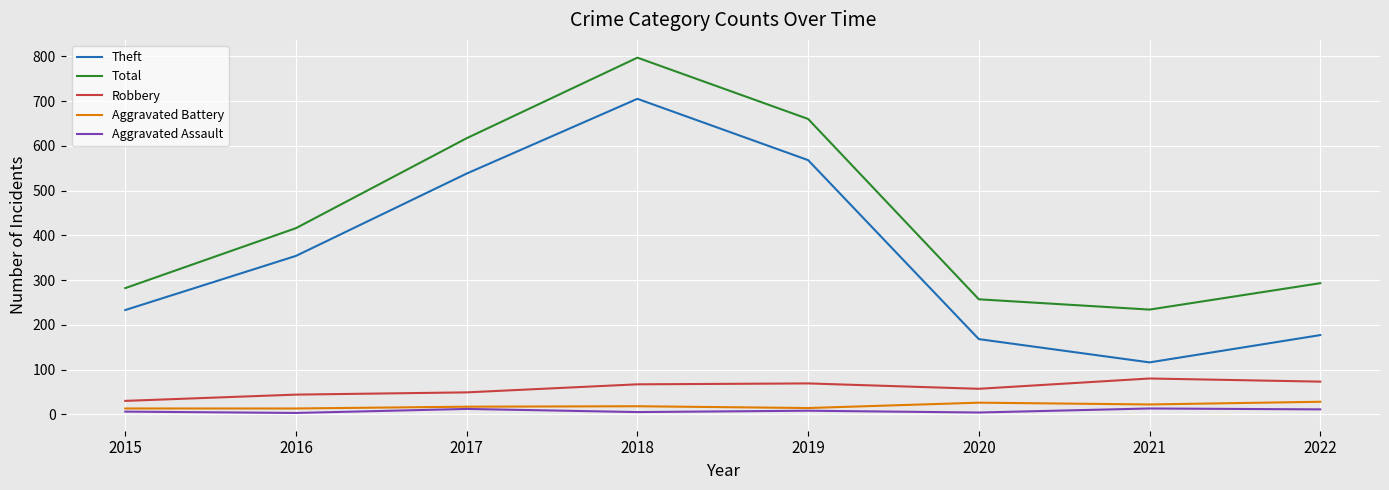

At which category does Total reach its first local peak?

2018